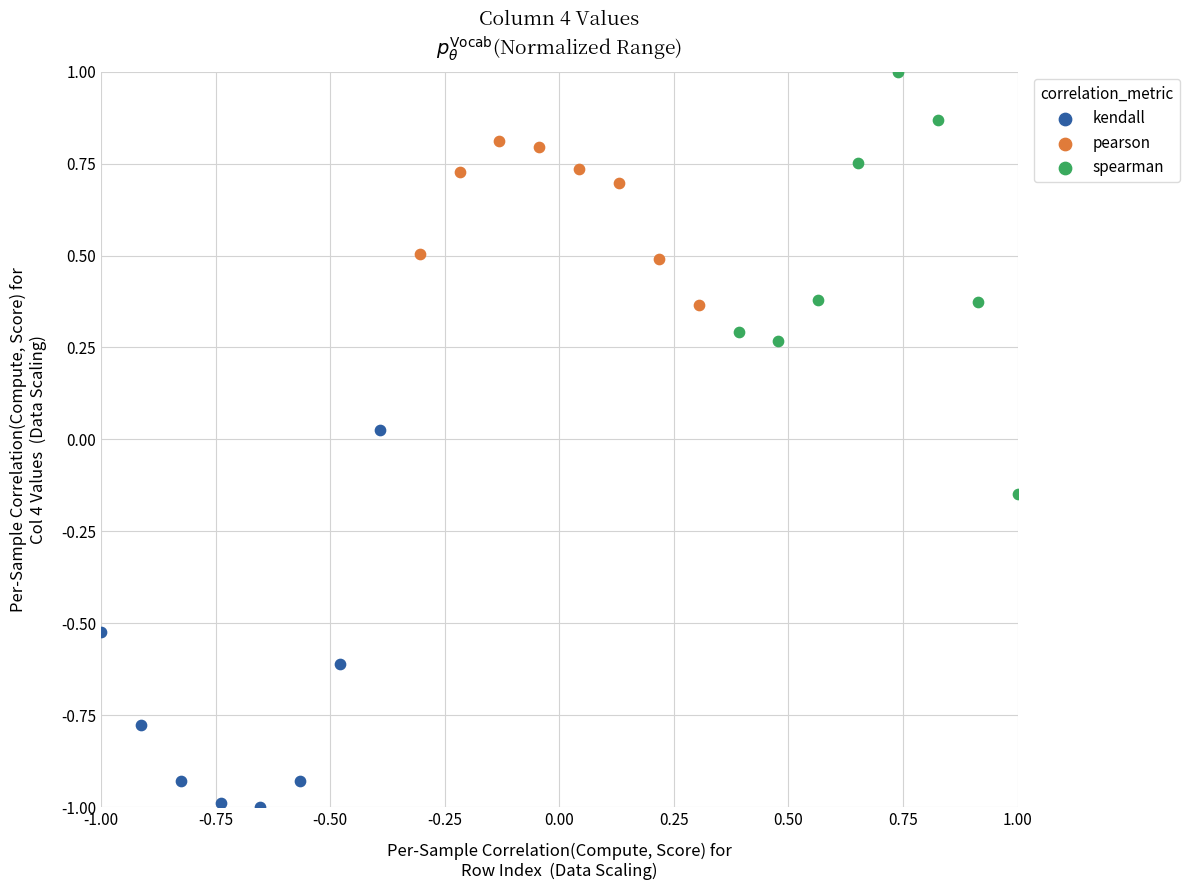

Which series reaches the maximum Y coordinate?

spearman